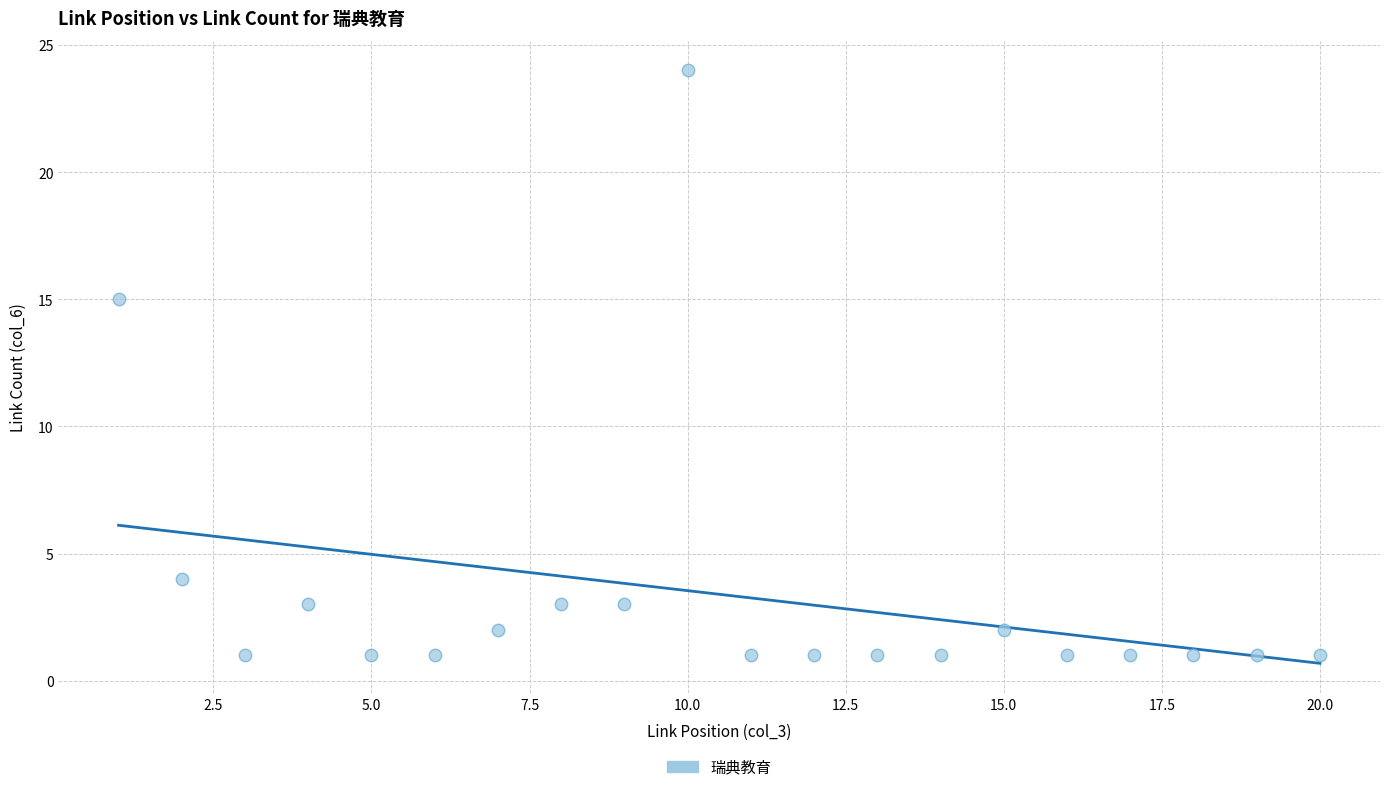

What Y value in the scatter plot is closest to 12?

15